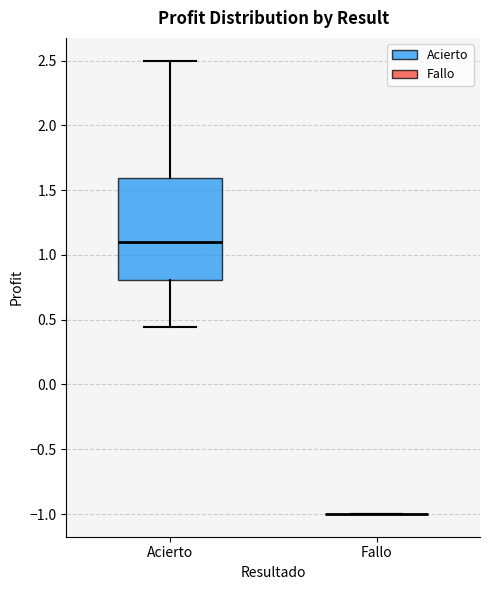

Reading left to right, read every box against the y-axis: the position of its median line, the range the box covers, and the ends of its whiskers. The values are not printed on the chart, so give them approximately, as read against the axis.

Acierto: median 1.10, box 0.80 to 1.60, whiskers 0.45 to 2.50
Fallo: box collapsed to a line at -1.00, whiskers -1.00 to -1.00